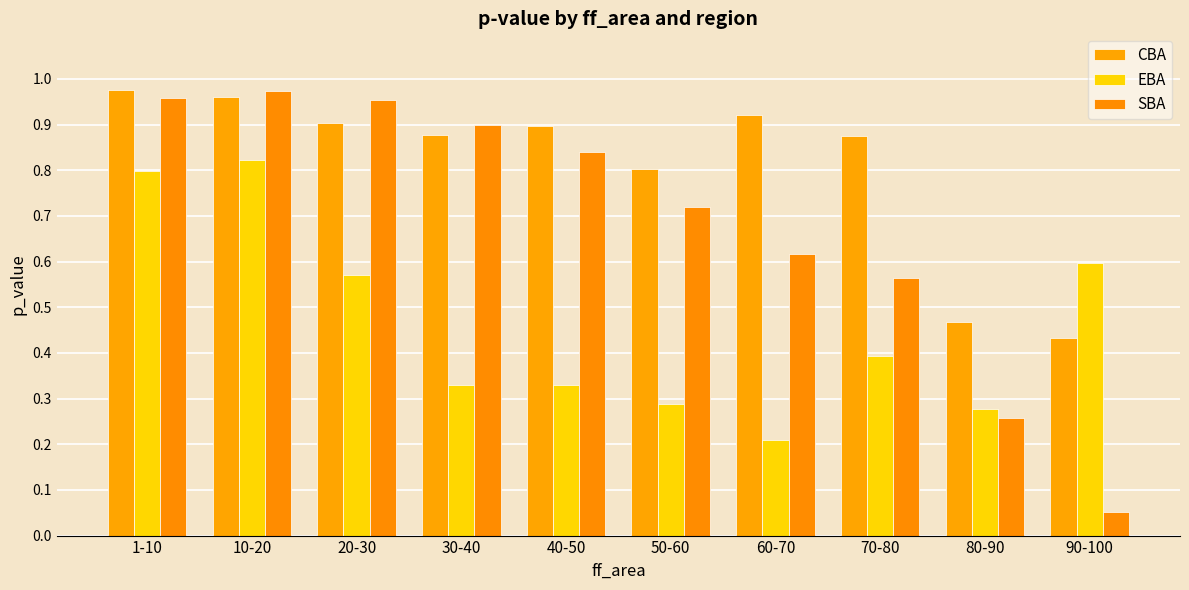

What is the average value of the SBA series?

0.7